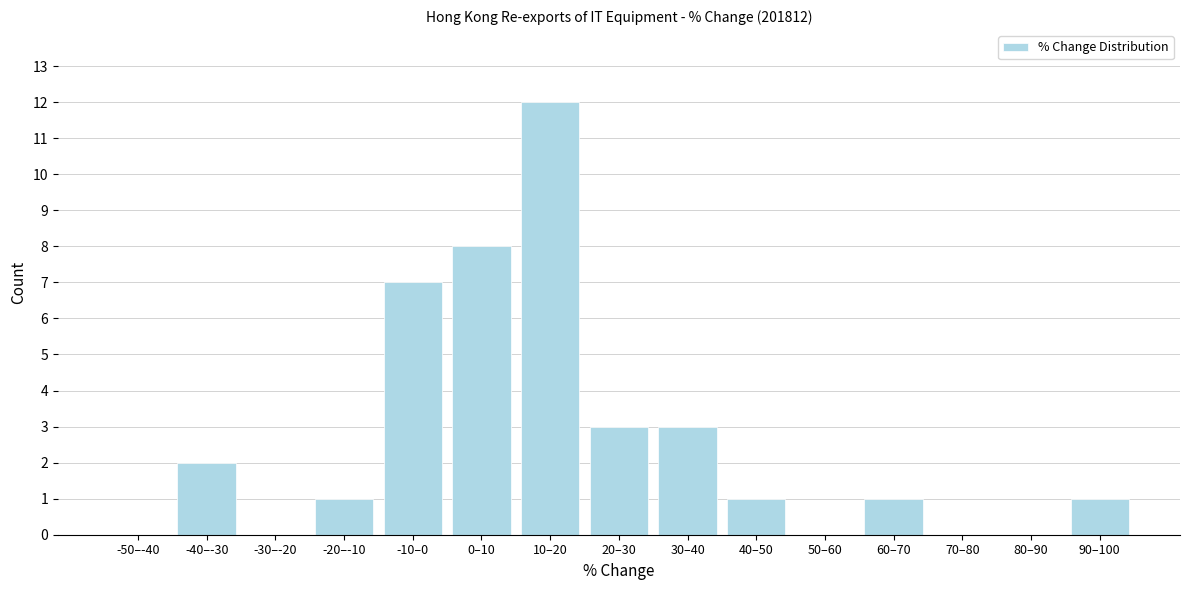

Reading left to right, extract all data points from this chart.

-50–-40=0	-40–-30=2	-30–-20=0	-20–-10=1	-10–0=7	0–10=8	10–20=12	20–30=3	30–40=3	40–50=1	50–60=0	60–70=1	70–80=0	80–90=0	90–100=1